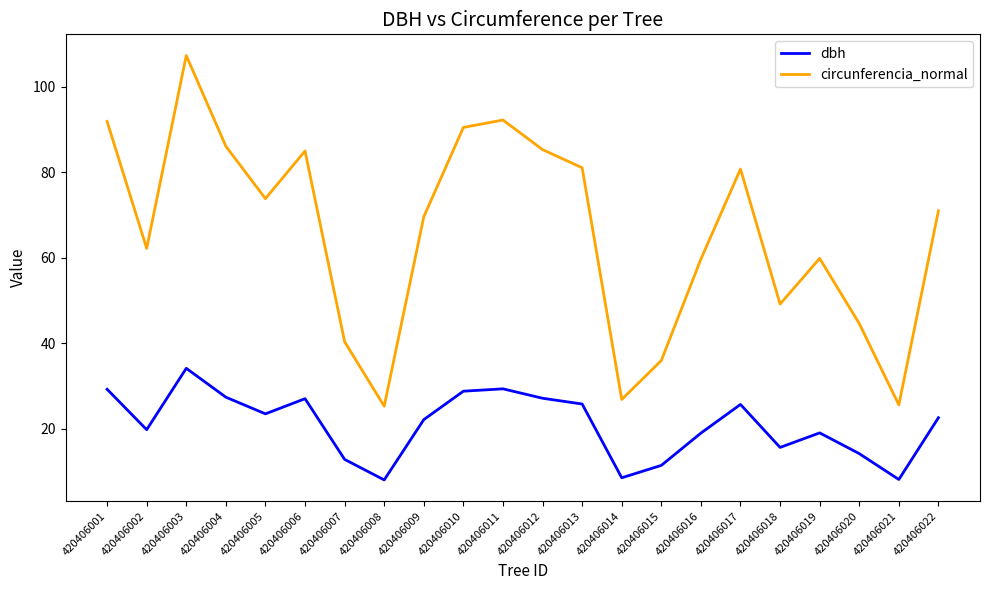

How many interior local valleys does the circunferencia_normal series have?

6